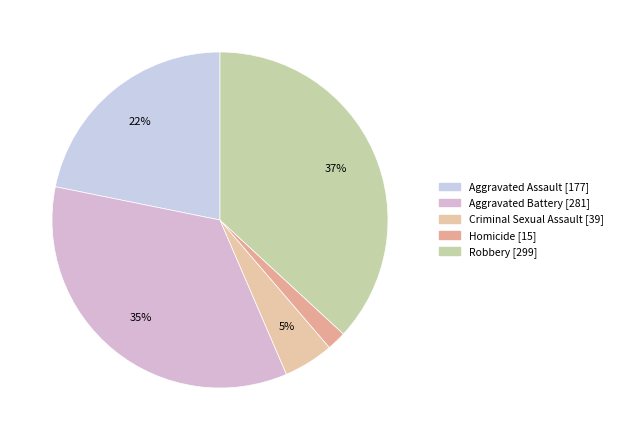

Does Robbery account for over 50% of the chart?

No